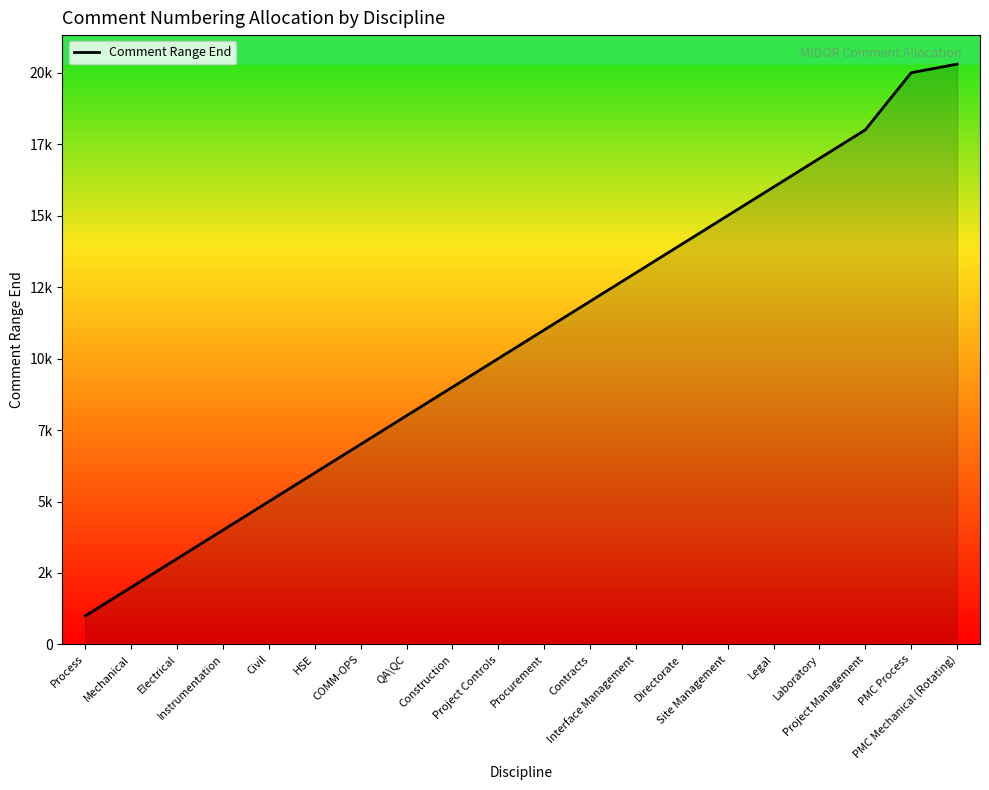

What is the average value?

10565